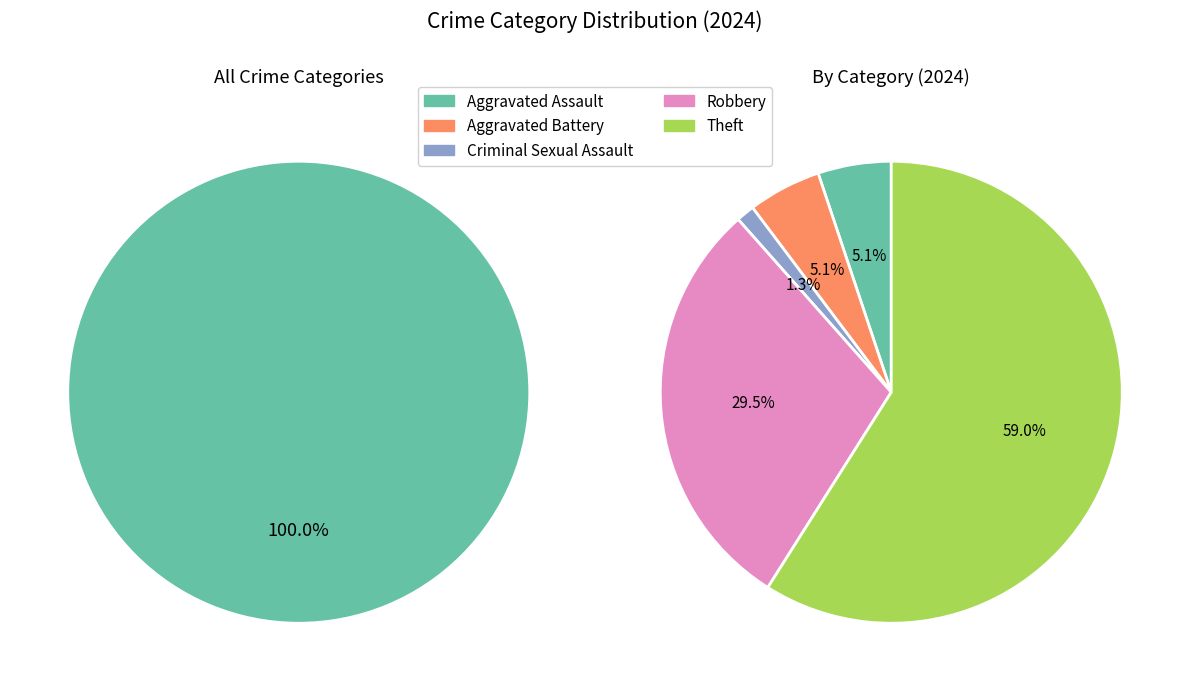

What is the largest slice in the pie chart?

Theft